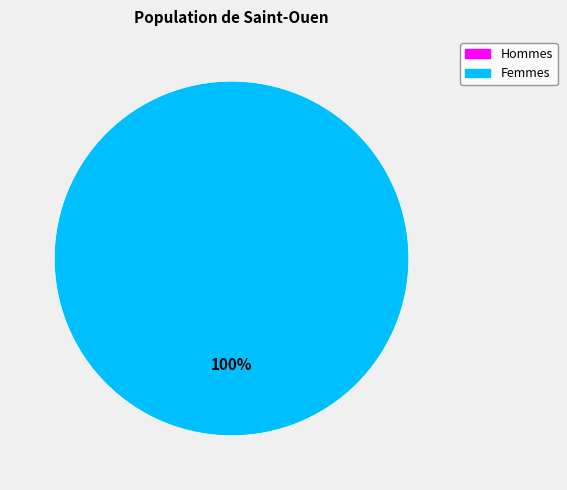

To the nearest percent, what is the combined percentage of 1436402132 and 1424700719?

100%